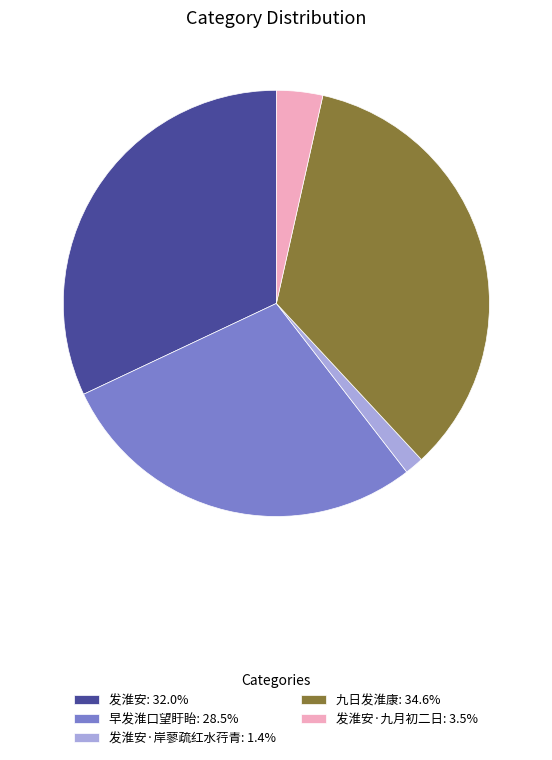

Count the number of slices in the pie.

5